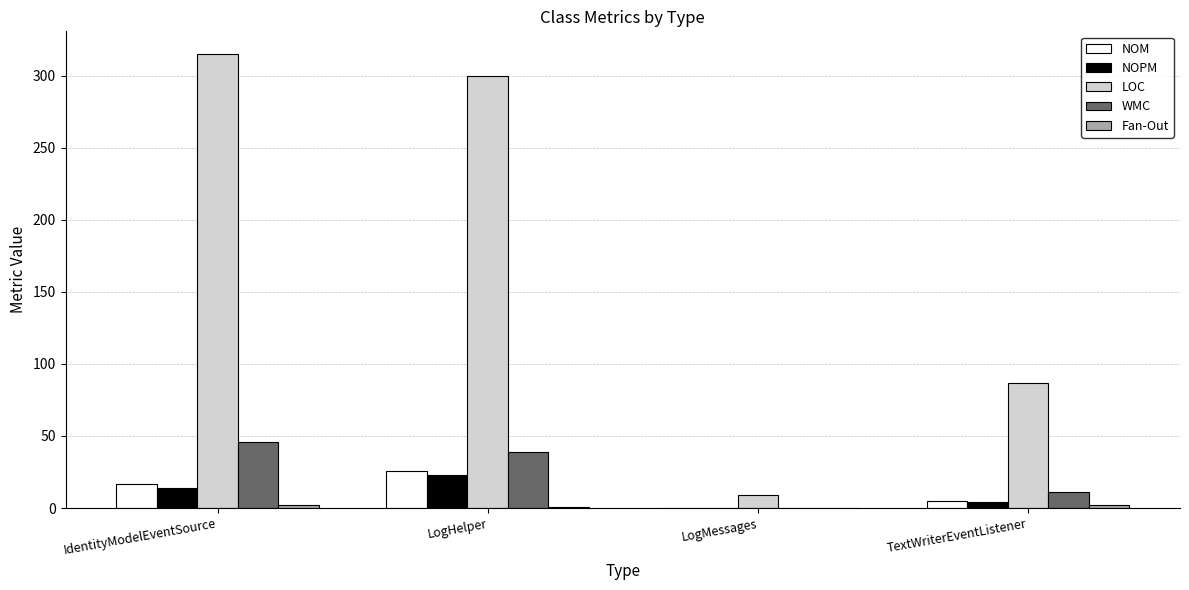

At which label is WMC closest to 23?

TextWriterEventListener